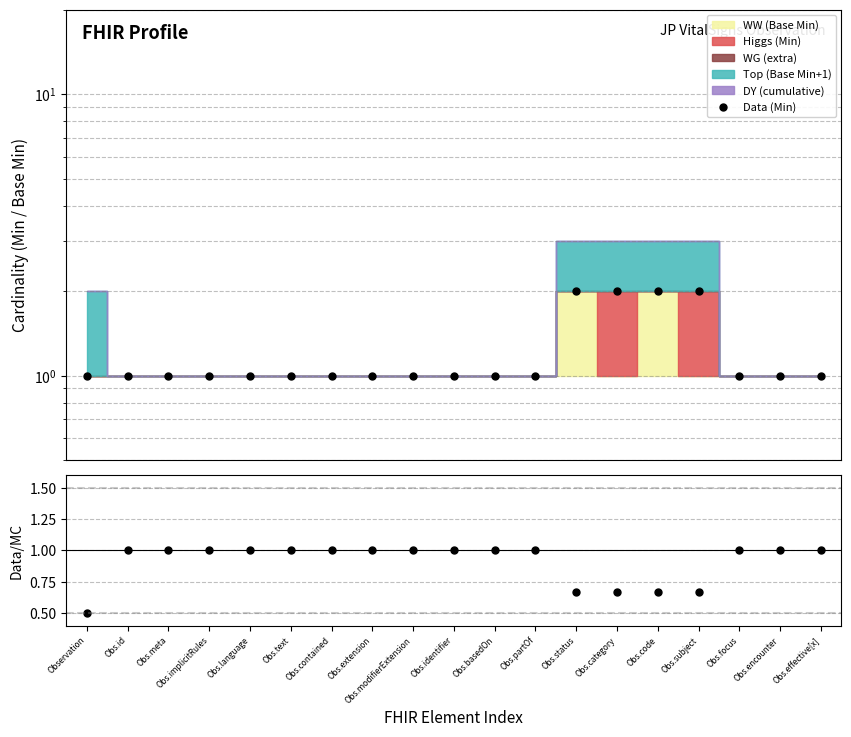

How many Data/MC values are between 0 and 1?

19